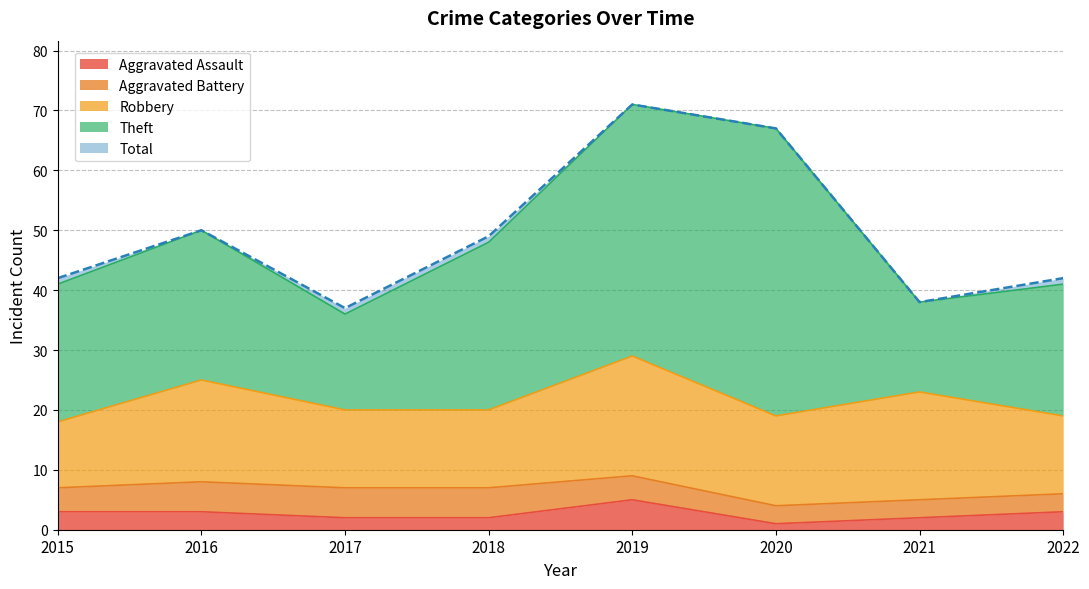

How many lines are shown in the chart?

5